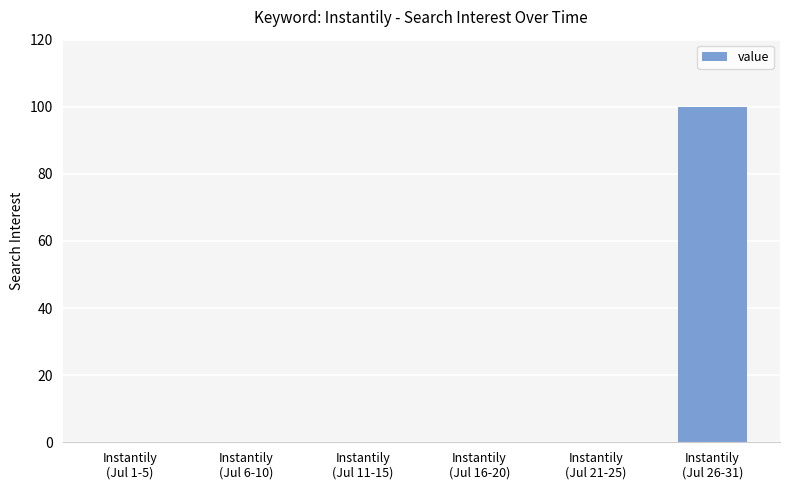

How many series are shown in this chart?

1